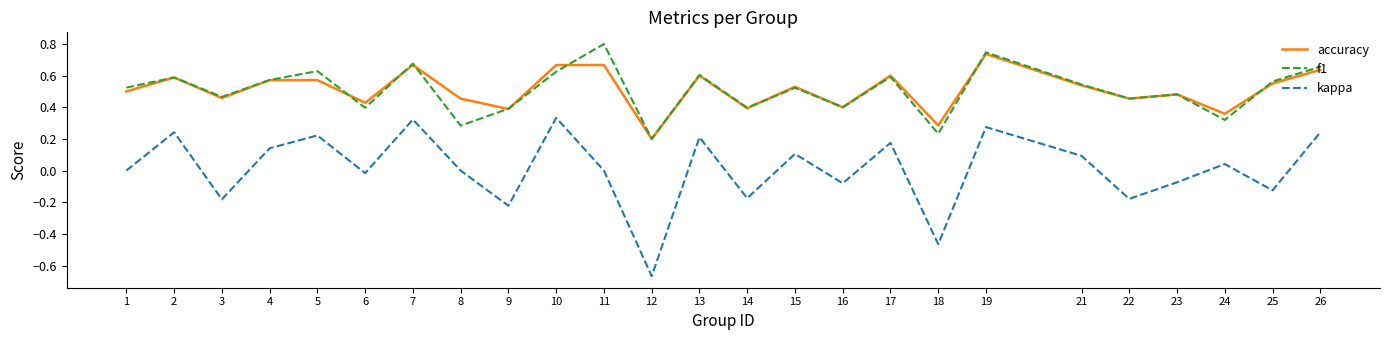

Does the chart have visible grid lines?

No